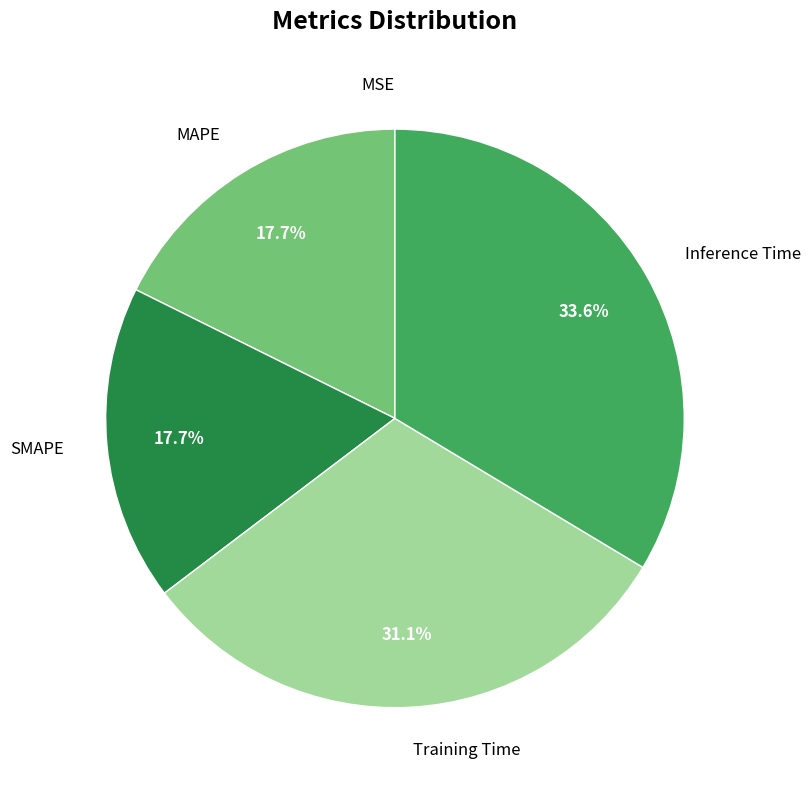

To the nearest percent, what percentage of the pie is Training Time?

31%